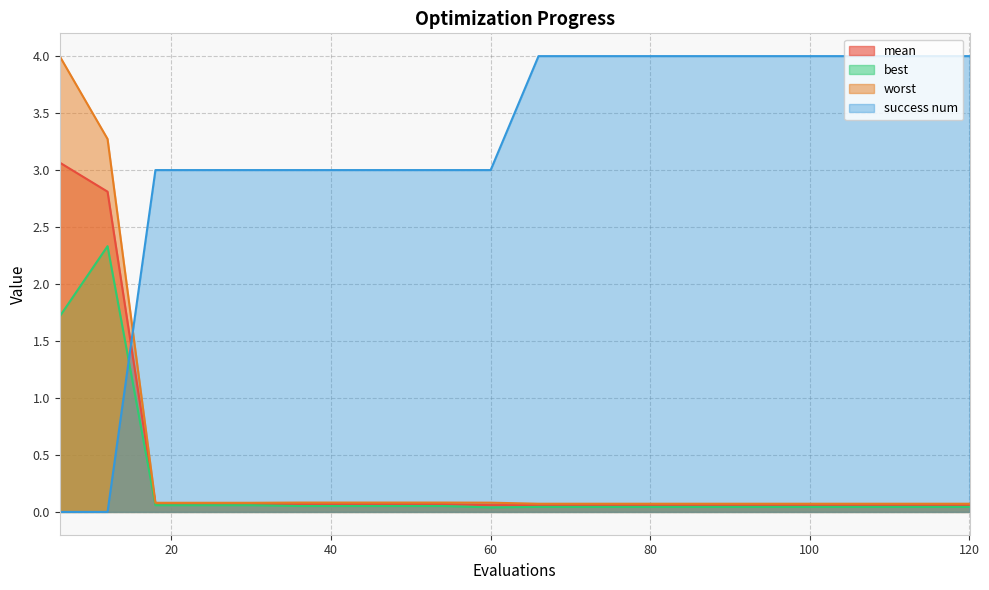

What is the difference between the maximum and minimum values in the success num series?

4.0